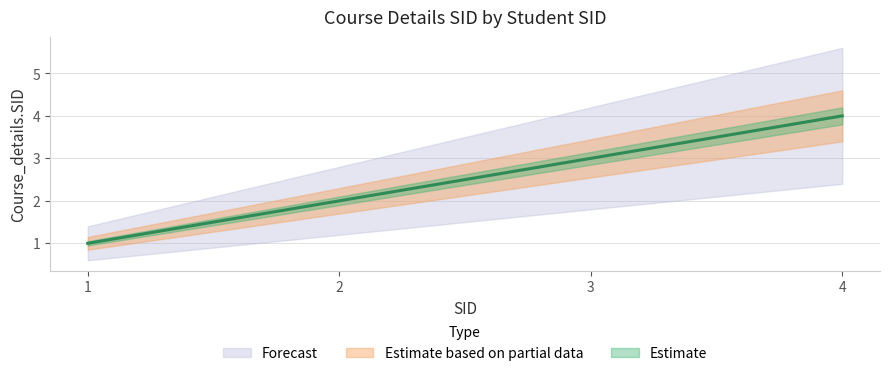

What is the greatest value displayed?

4